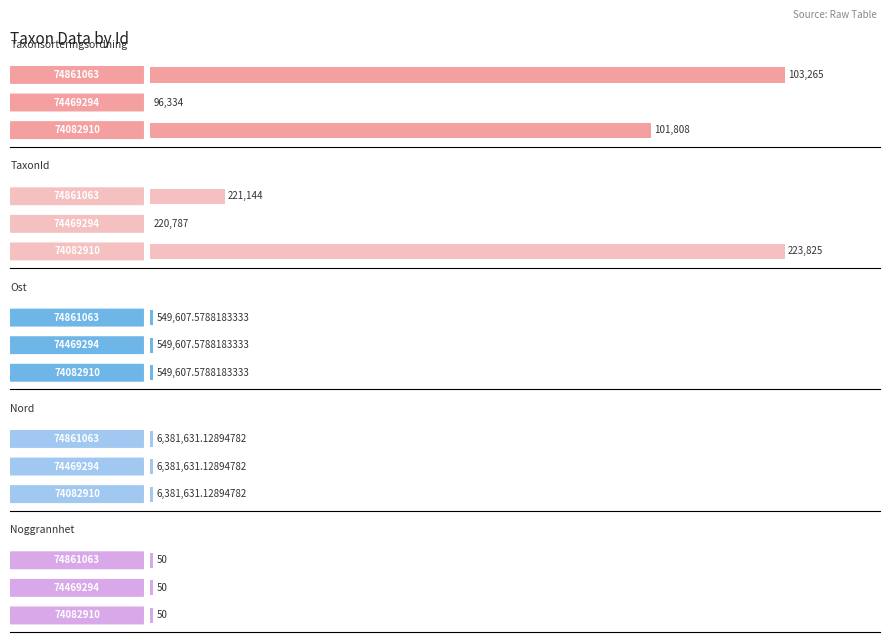

Count the number of categories in the chart.

3